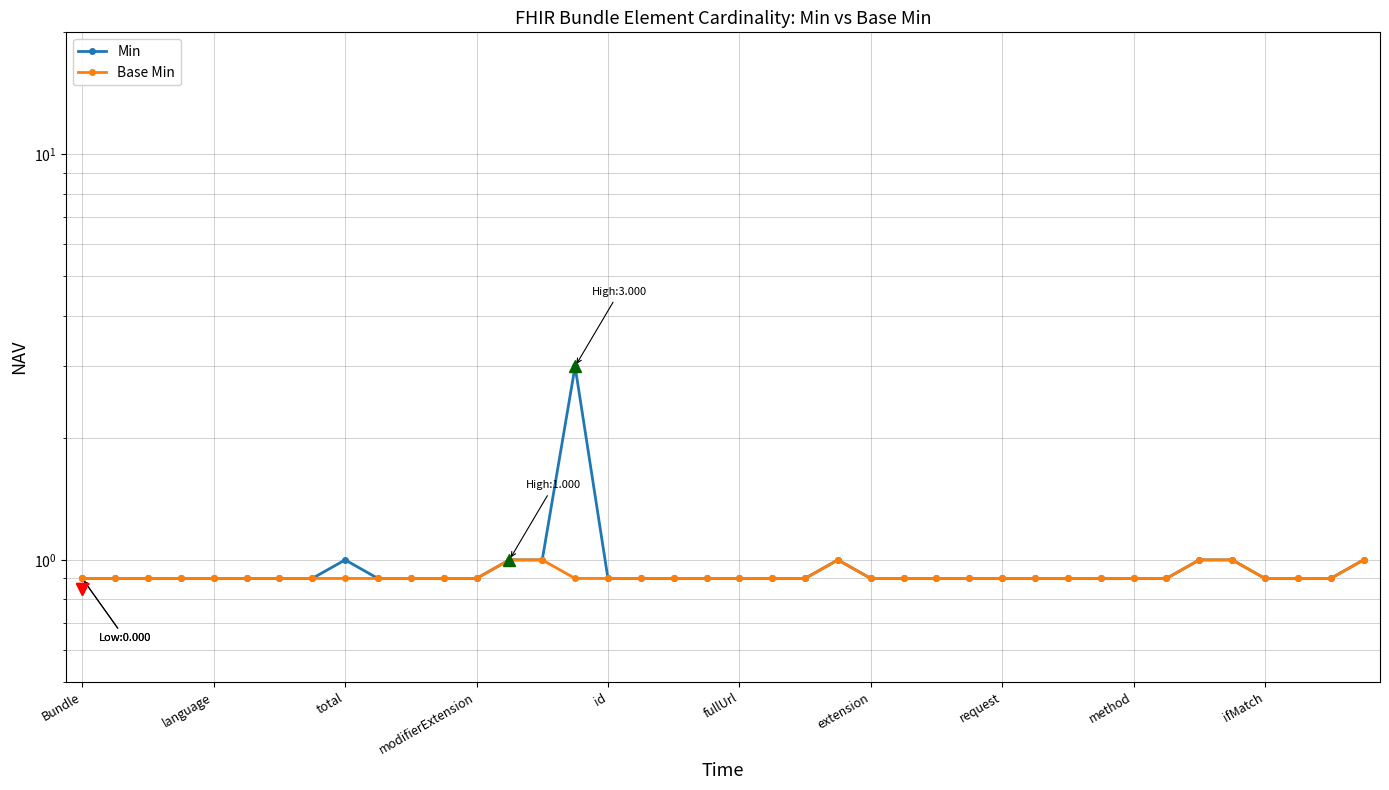

Rank the series by their maximum value, from lowest to highest.

Base Min, Min